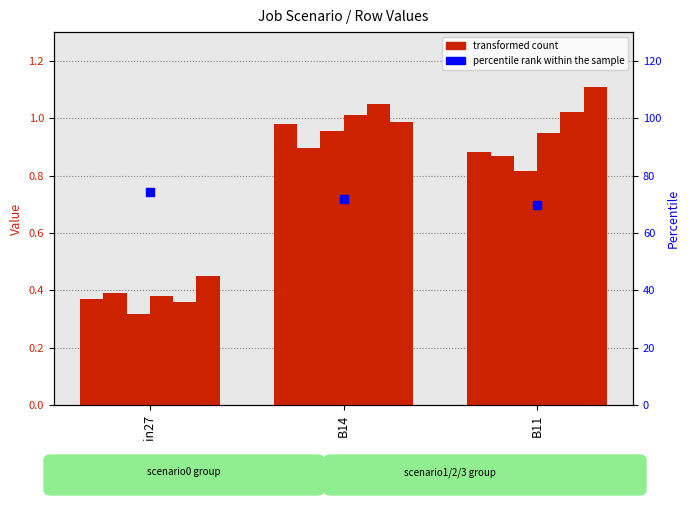

Is the value of job509_scenario2_1006 at B14 greater than the value of job502_scenario0_996 at B11?

Yes